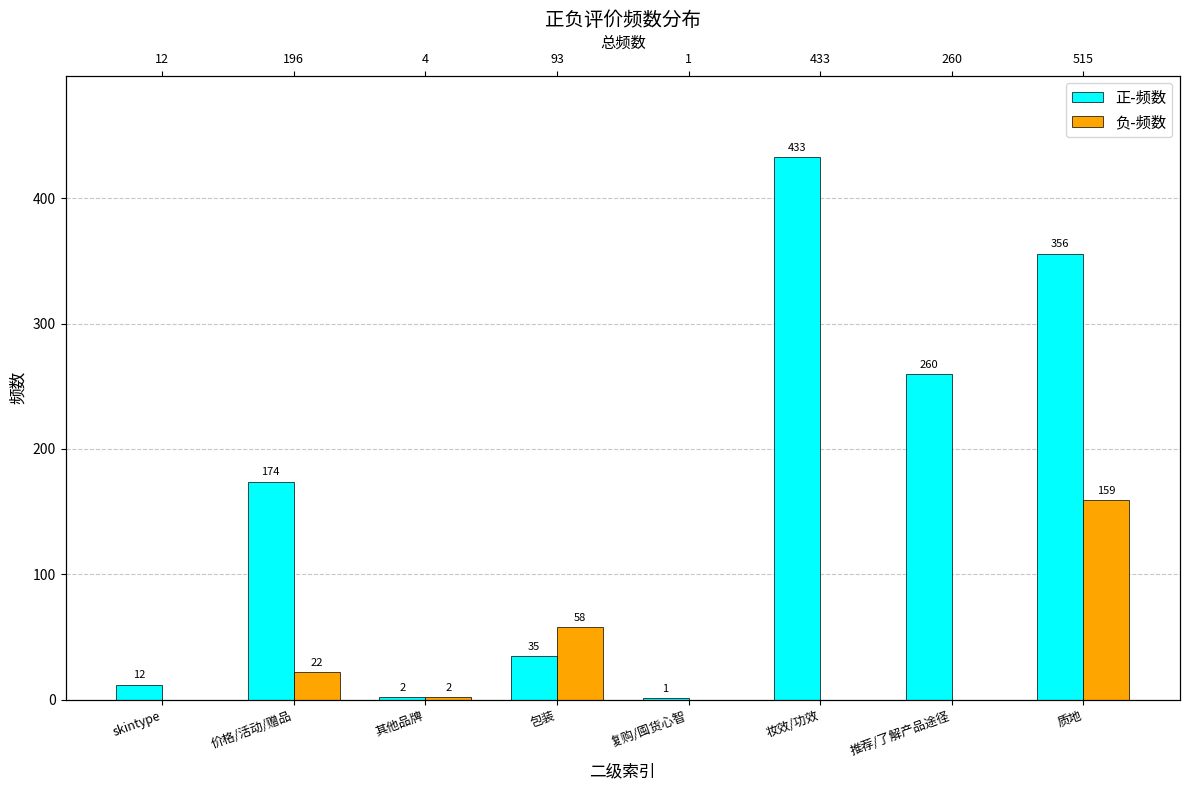

What is the total value across all series at 妆效/功效?

433